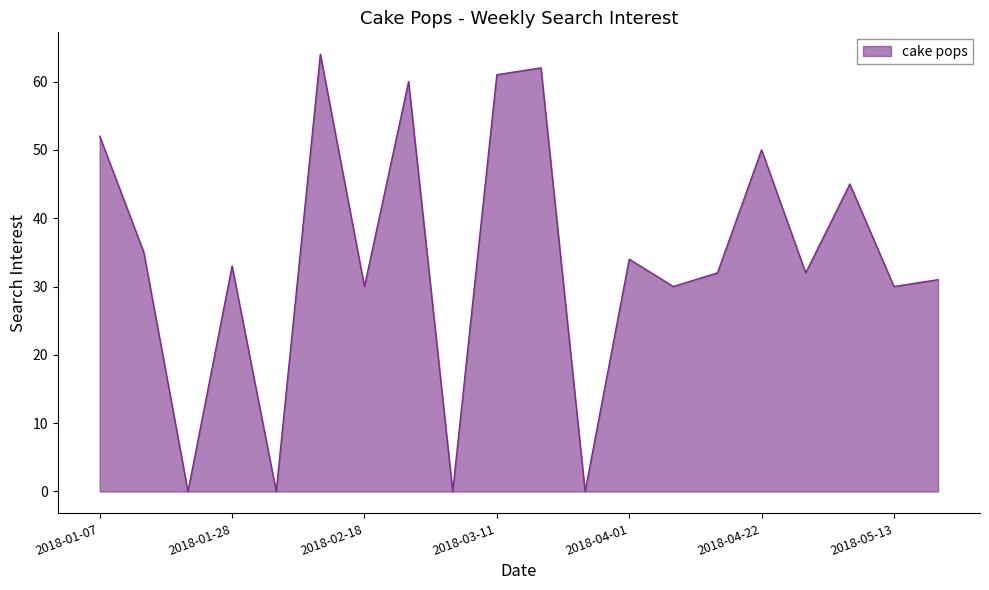

What is the greatest value displayed?

64